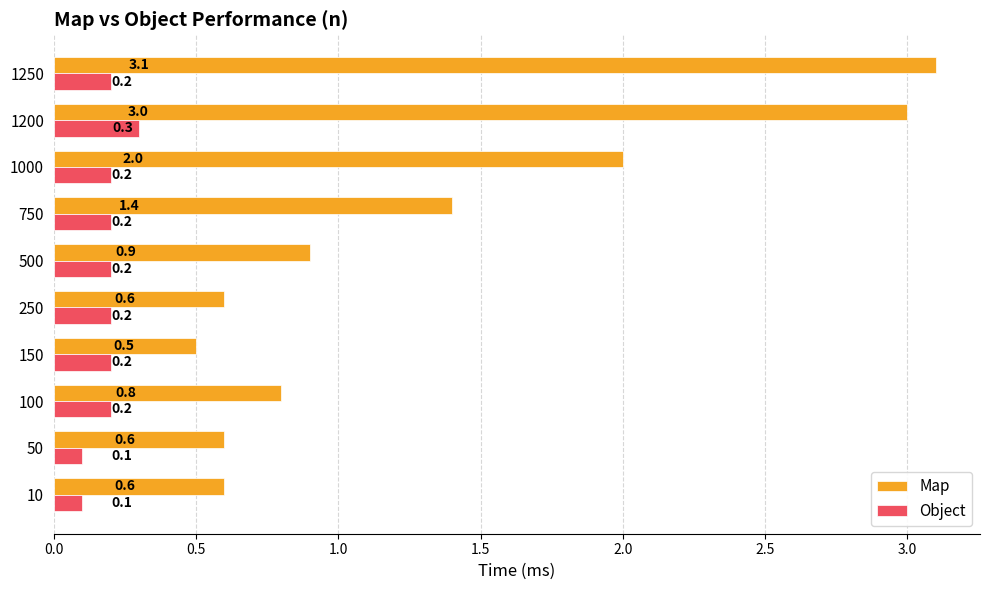

Which series has the largest total across all categories?

Map